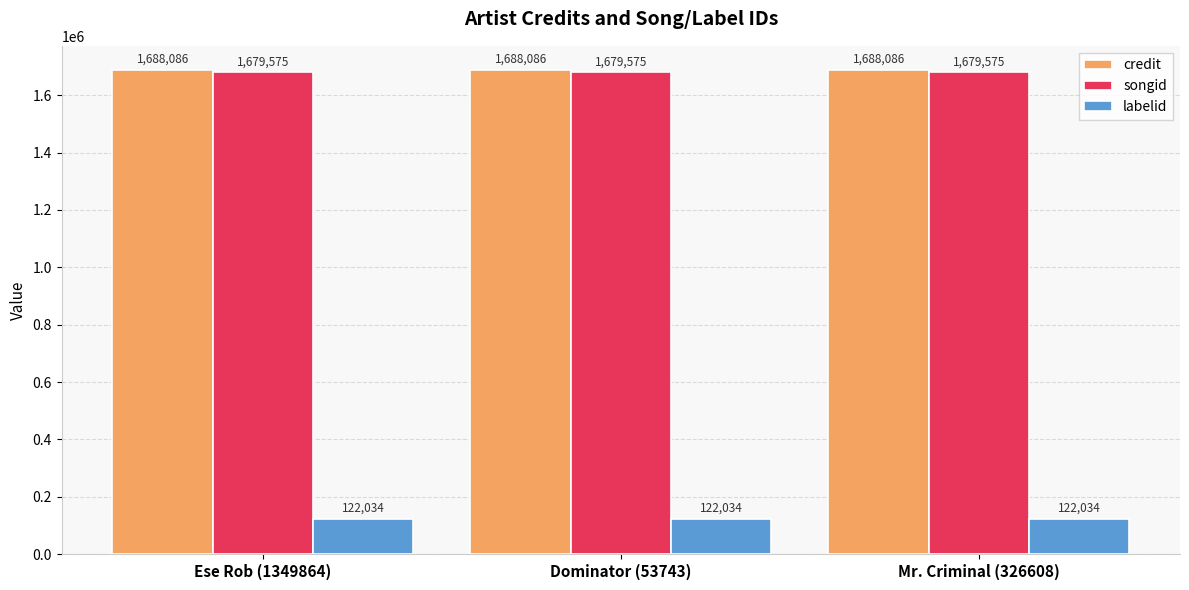

Reading left to right, extract all data points from this chart.

credit: 1688086	1688086	1688086
songid: 1679575	1679575	1679575
labelid: 122034	122034	122034